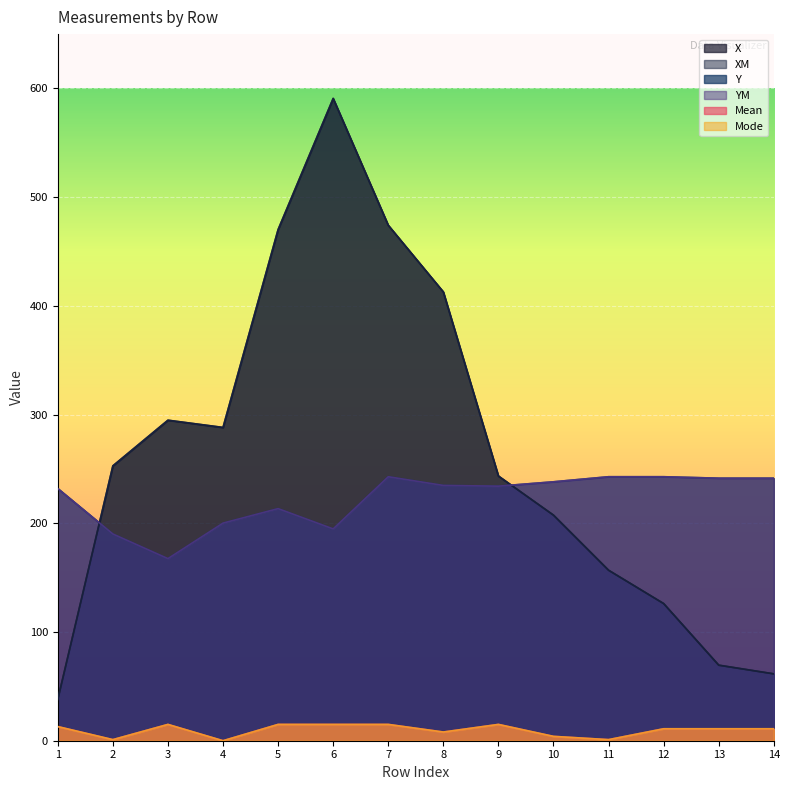

Which has a higher value, 8 or 9?

8